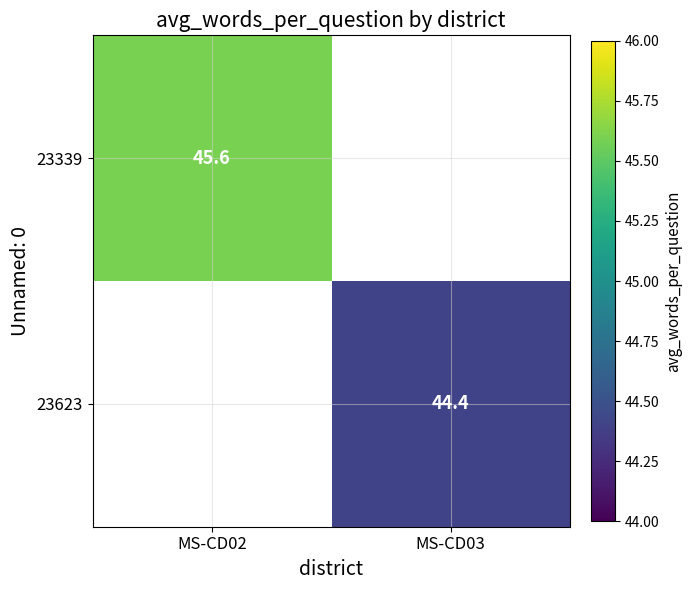

The 23339 series shows 45.6 at MS-CD02. True or false?

True